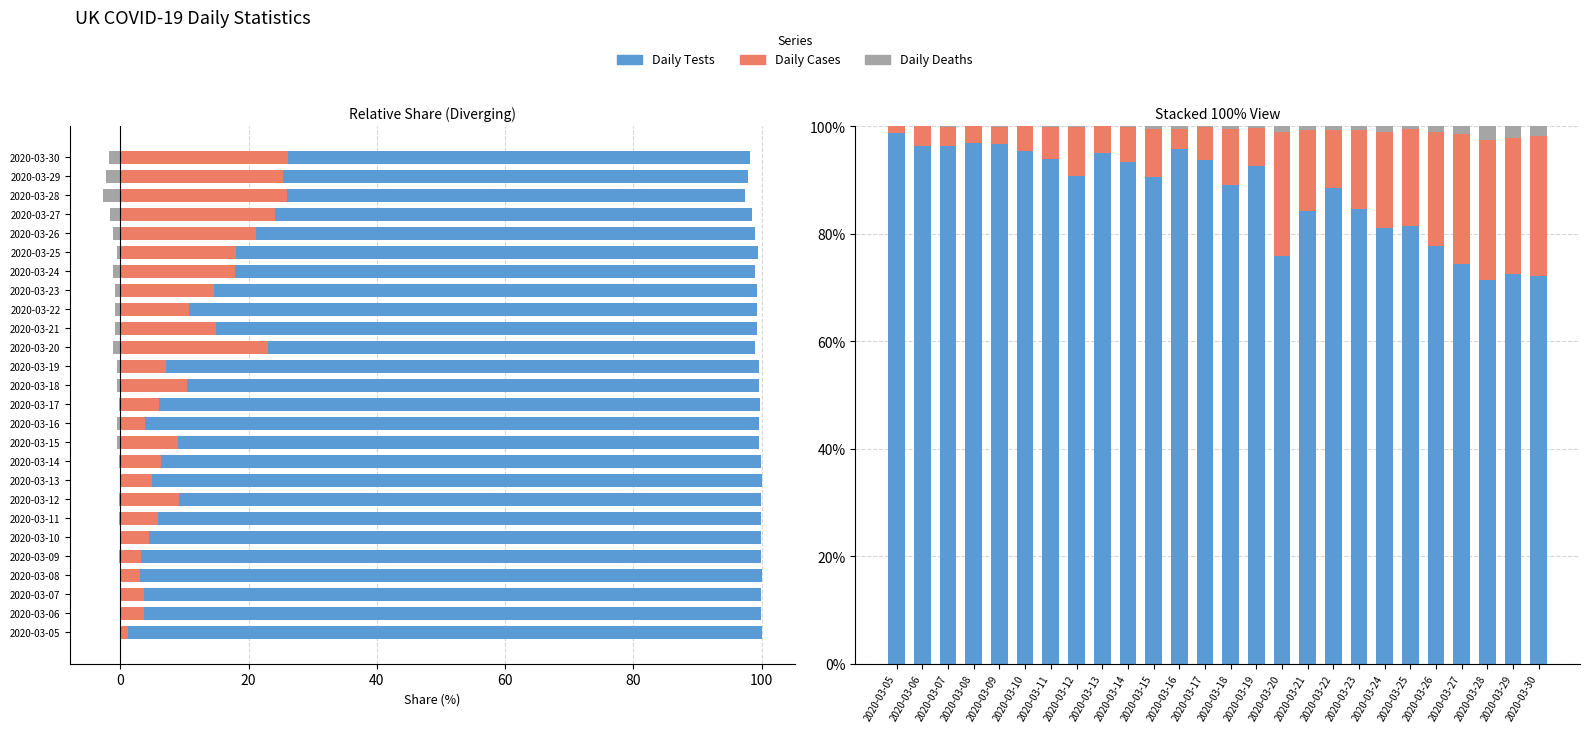

What is the maximum value for Daily Cases?

26.2